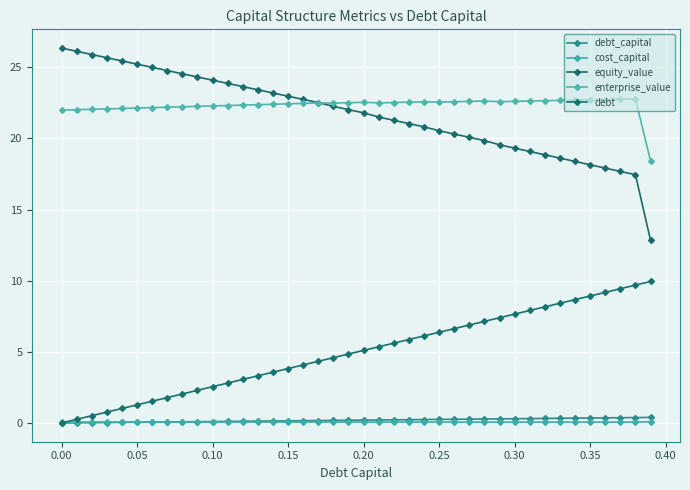

Is this an area chart (filled region under the line)?

No